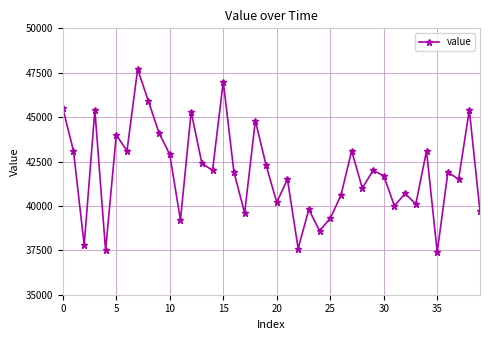

What is the average value?

41918